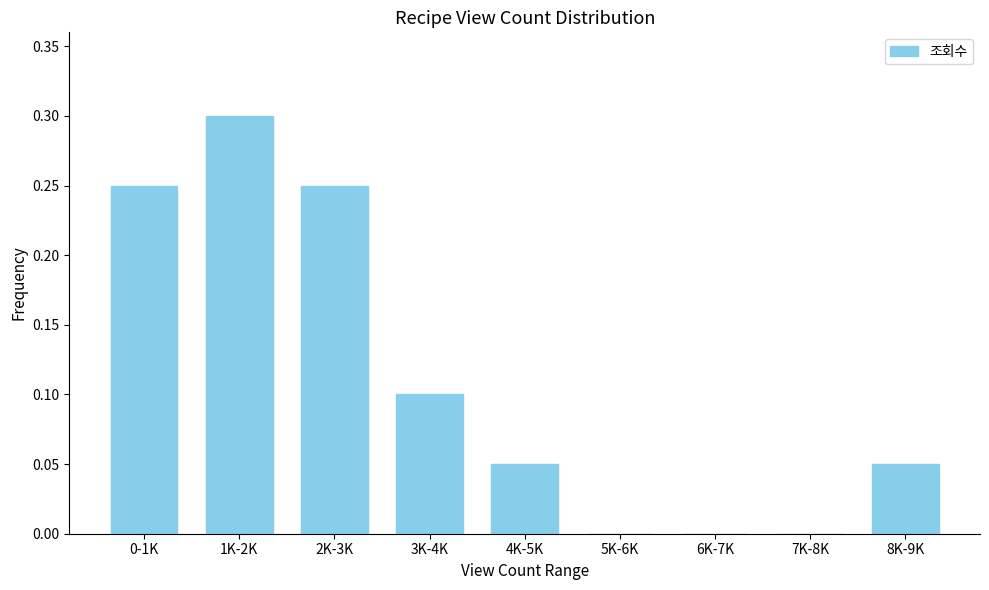

Which category has the highest value across all series?

1K-2K